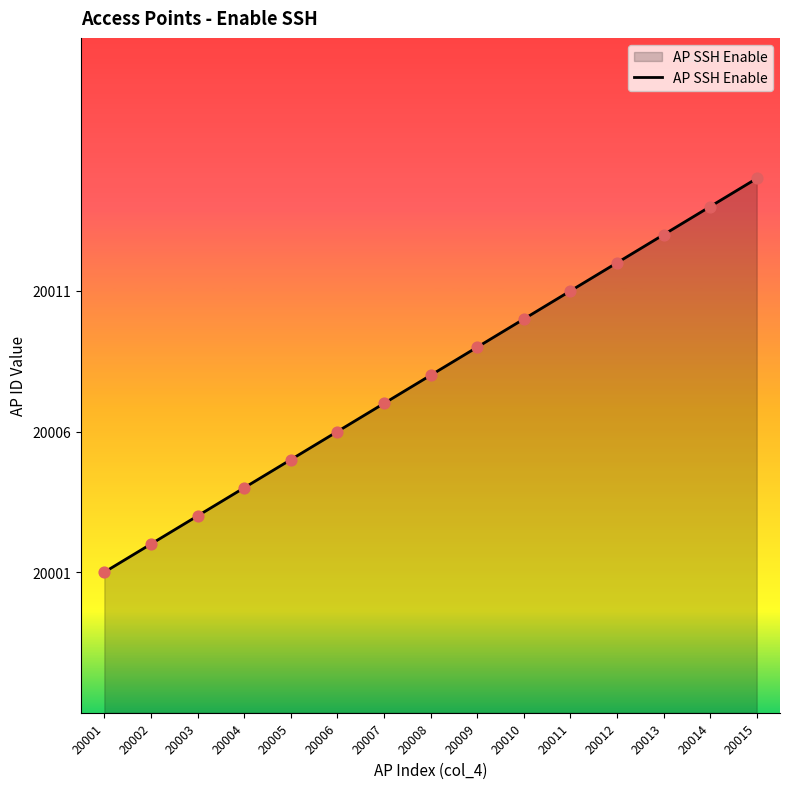

Between 20014 and 20002, which is larger?

20014